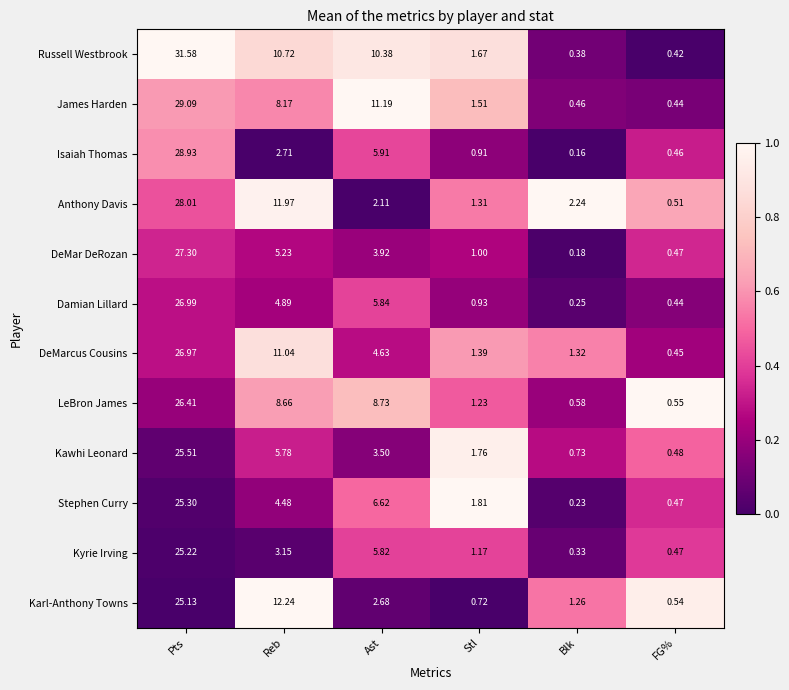

At which category is the sum across all series the highest?

Pts